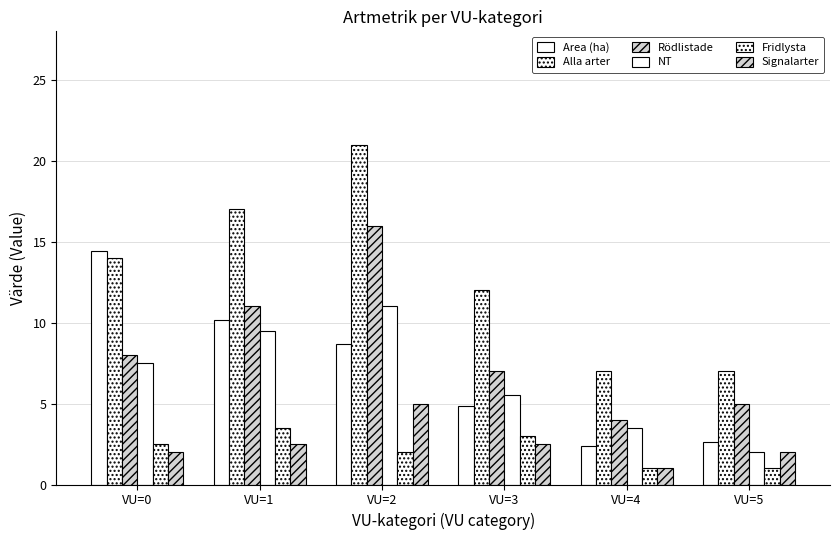

How many data points in NT are above 7?

3